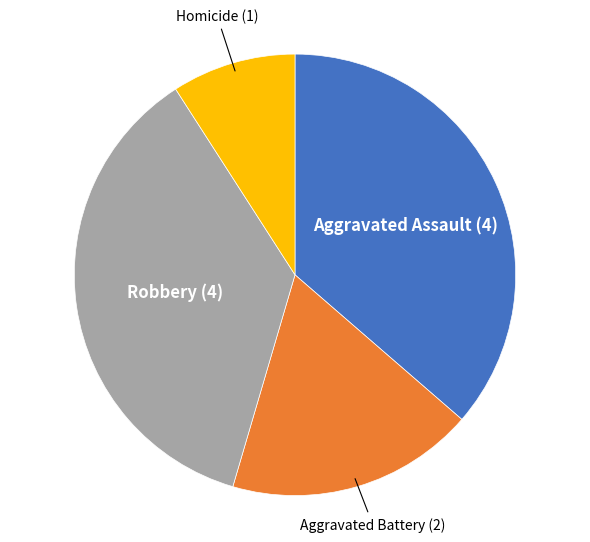

Is there any slice that represents more than half of the pie?

No